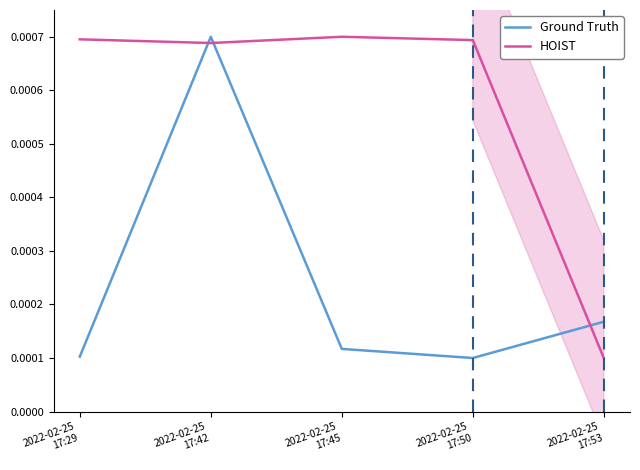

List the labels in order of HOIST value, largest first.

2022-02-25
17:45, 2022-02-25
17:29, 2022-02-25
17:50, 2022-02-25
17:42, 2022-02-25
17:53